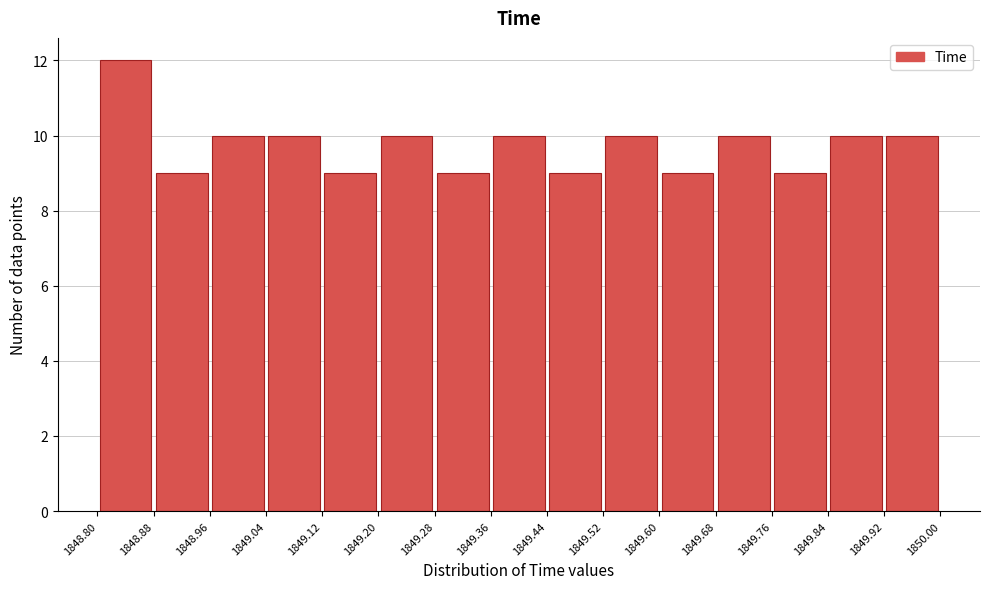

Over which range of the x-axis is the bar tallest?

1848.80 to 1848.88